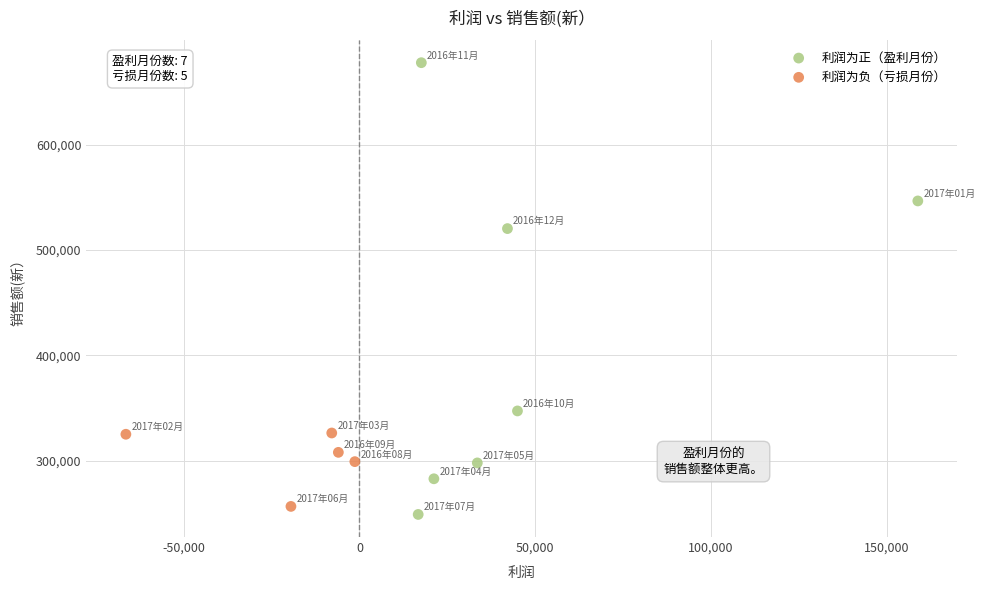

Which series has the widest spread of Y values?

利润为正（盈利月份）